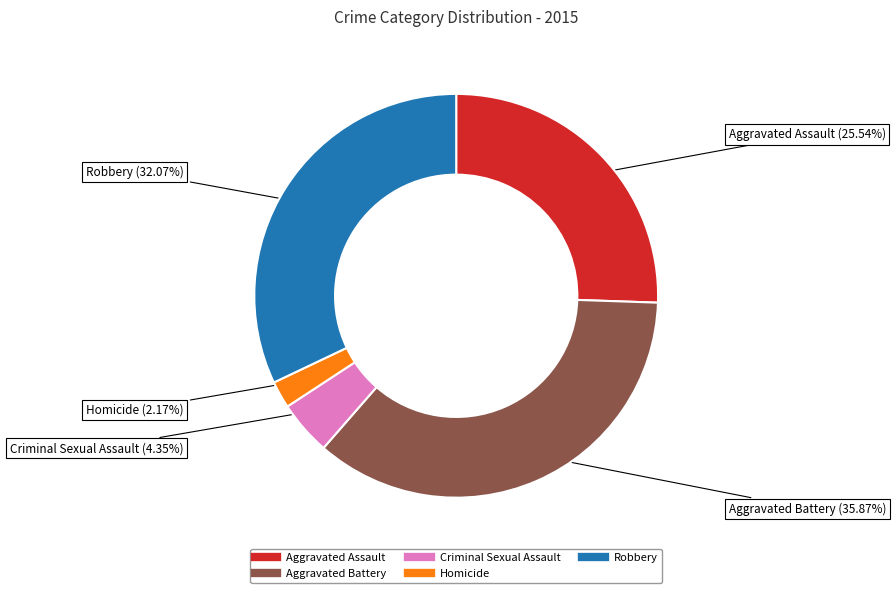

Approximately how many times larger is the value at Criminal Sexual Assault compared to Robbery?

0.1